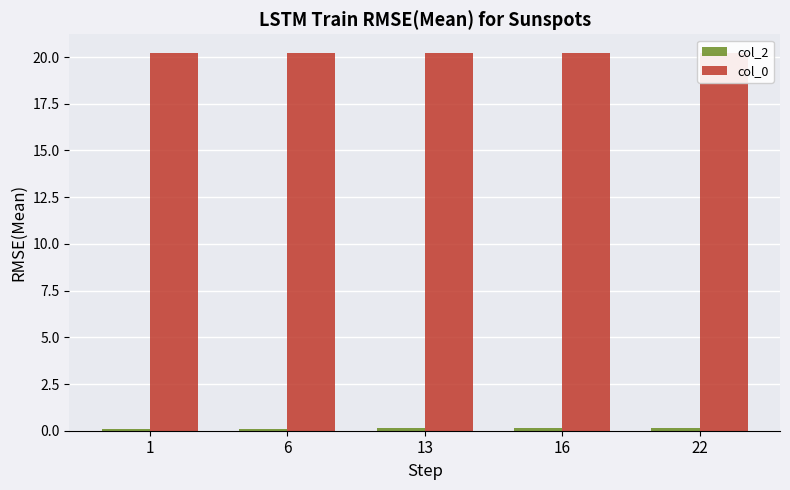

What is the minimum value for col_0?

20.2